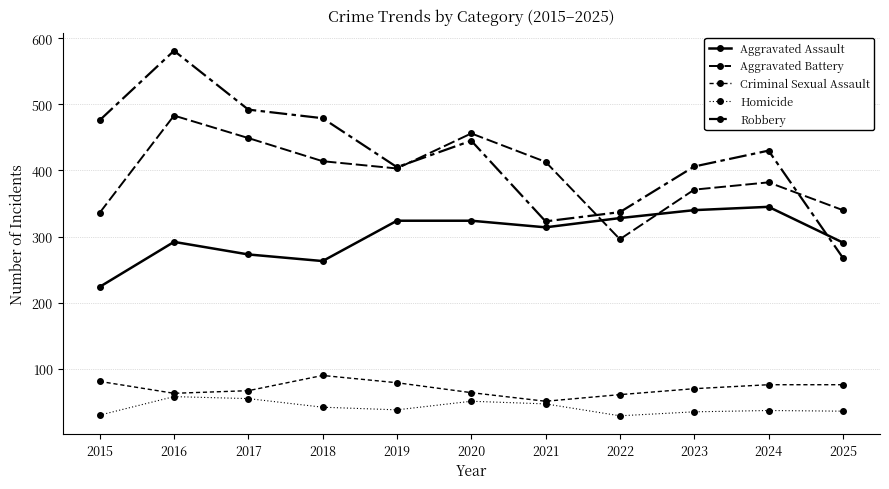

How many values in the Aggravated Assault series are below 314?

5